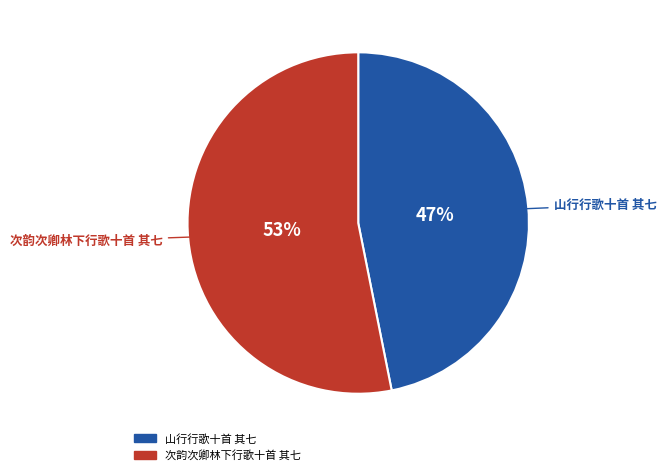

Rank the categories by value from highest to lowest.

次韵次卿林下行歌十首 其七, 山行行歌十首 其七